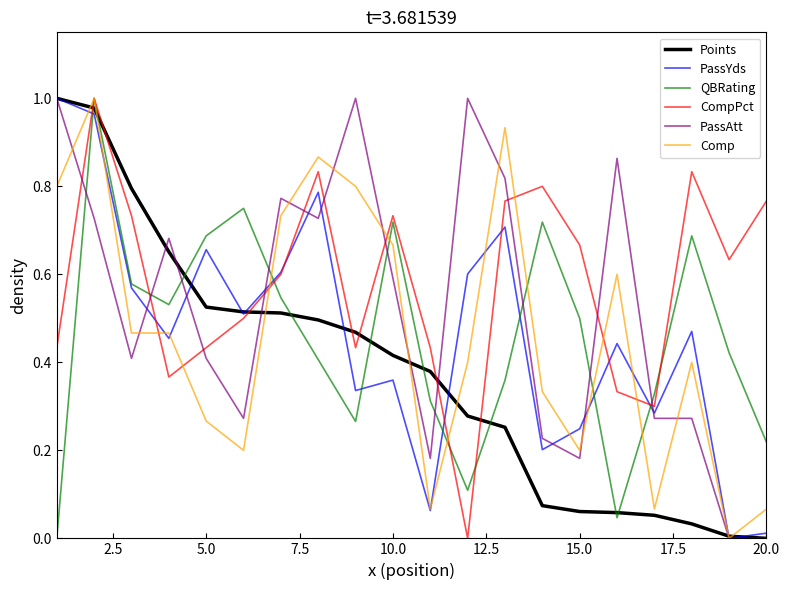

What is the sum of all CompPct values?

11.6